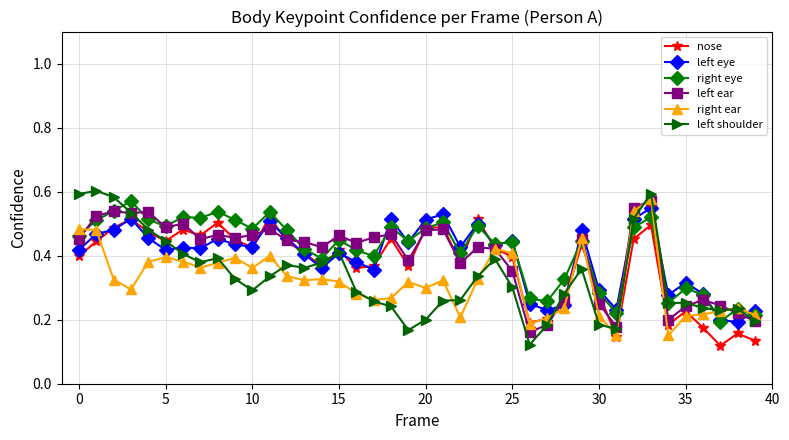

At how many categories does at least one series exceed 0?

40